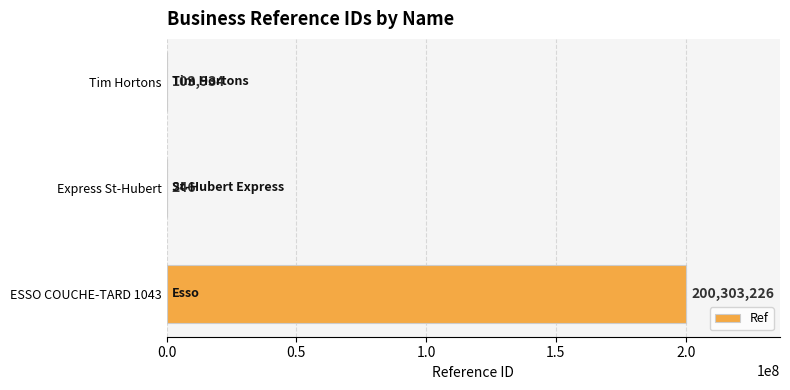

Is it true that the value at ESSO COUCHE-TARD 1043 is 200303226?

True